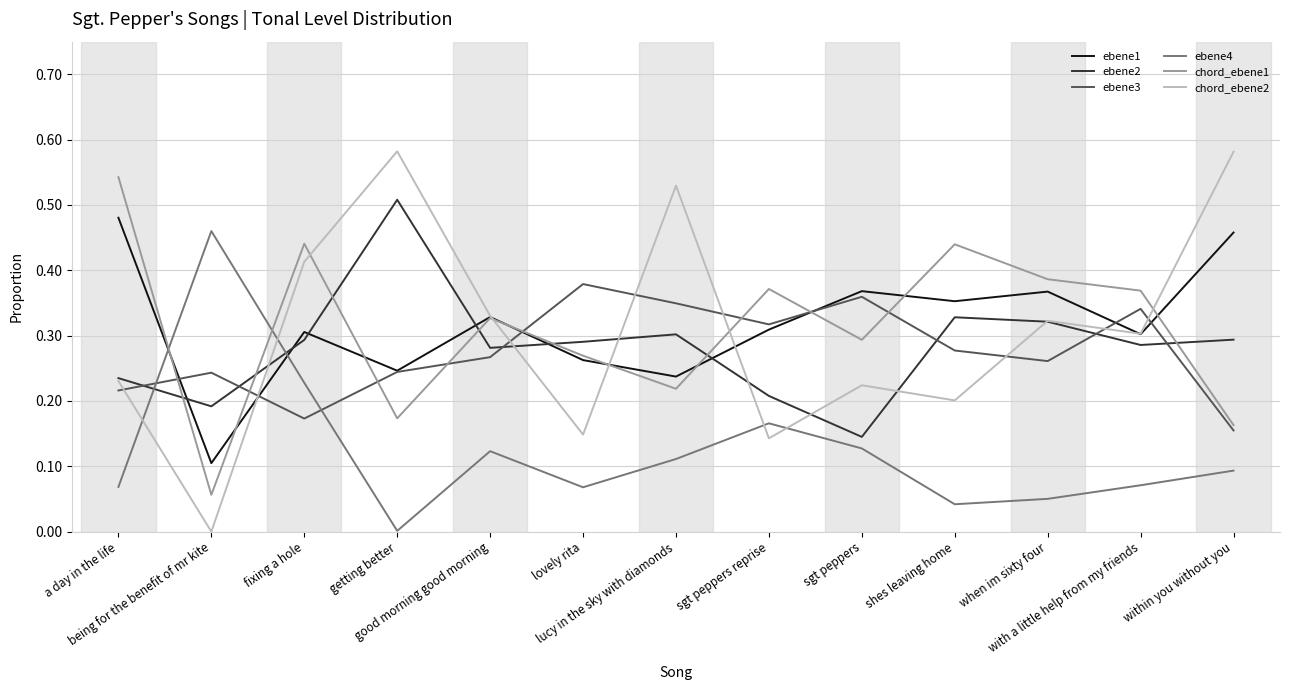

Which series has the largest range (max minus min)?

chord_ebene2